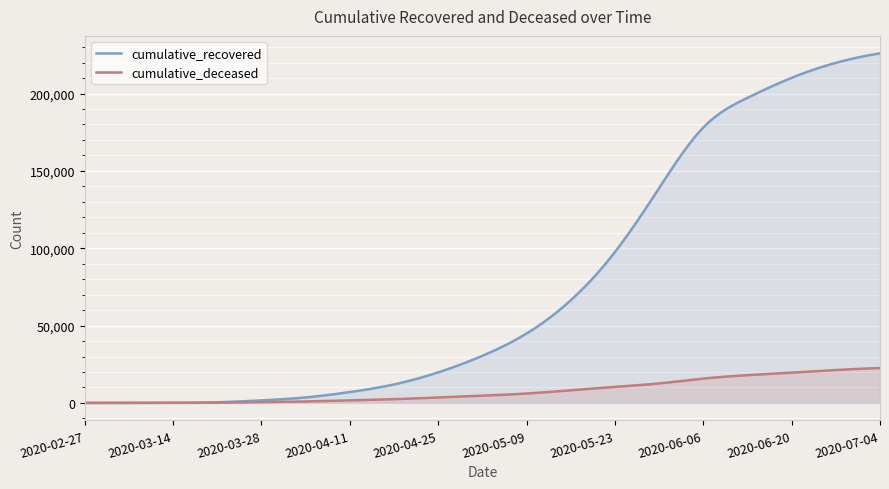

Rank the series by their maximum value, from lowest to highest.

cumulative_deceased, cumulative_recovered